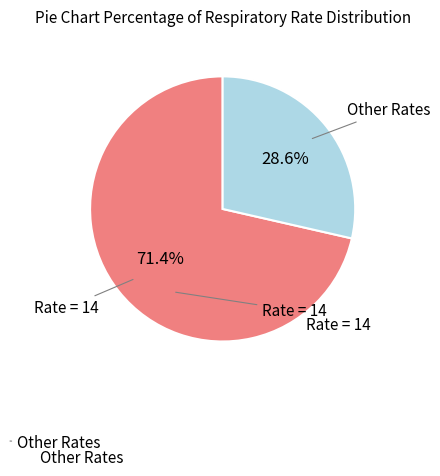

Is there any slice that represents more than half of the pie?

Yes